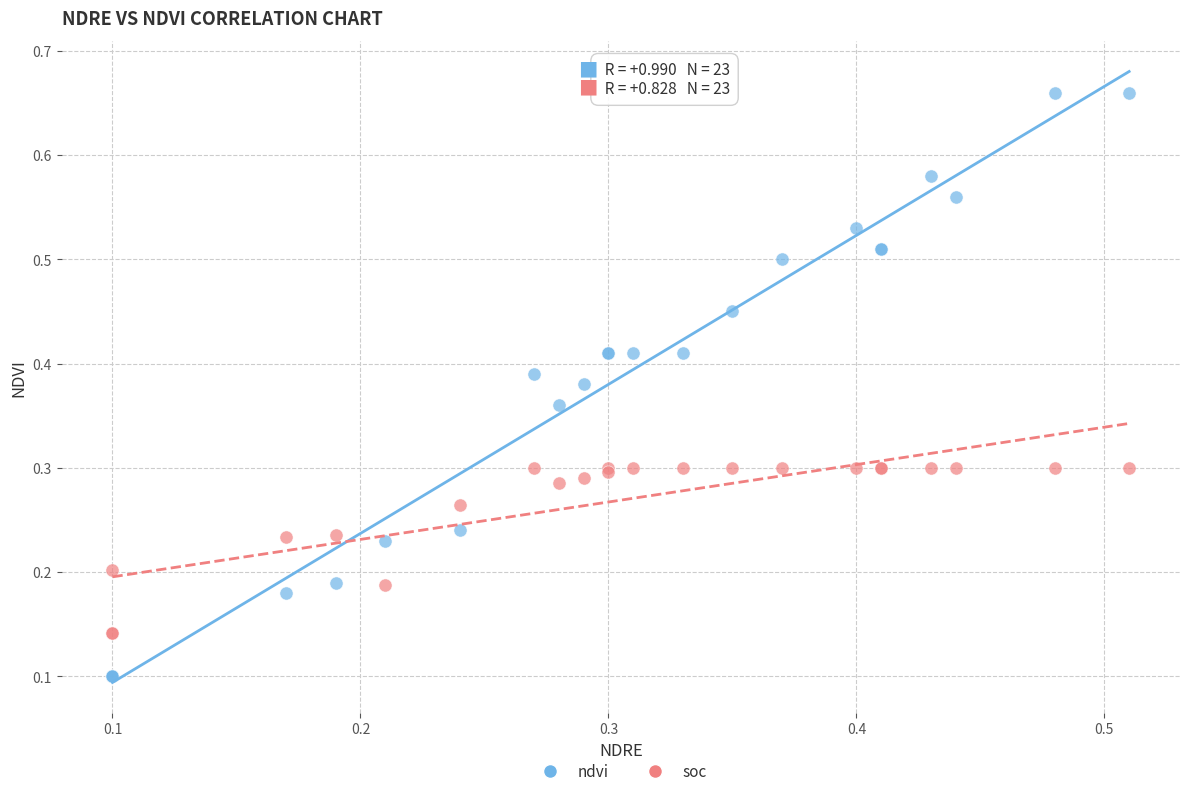

Which series has the widest spread of Y values?

ndvi